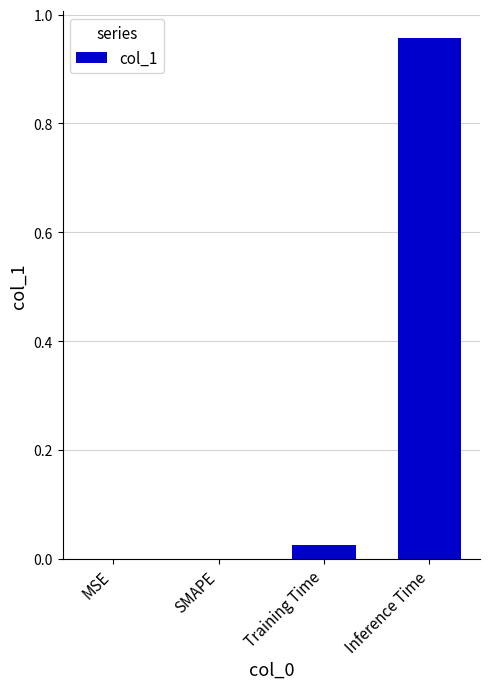

Which category has the highest value across all series?

Inference Time